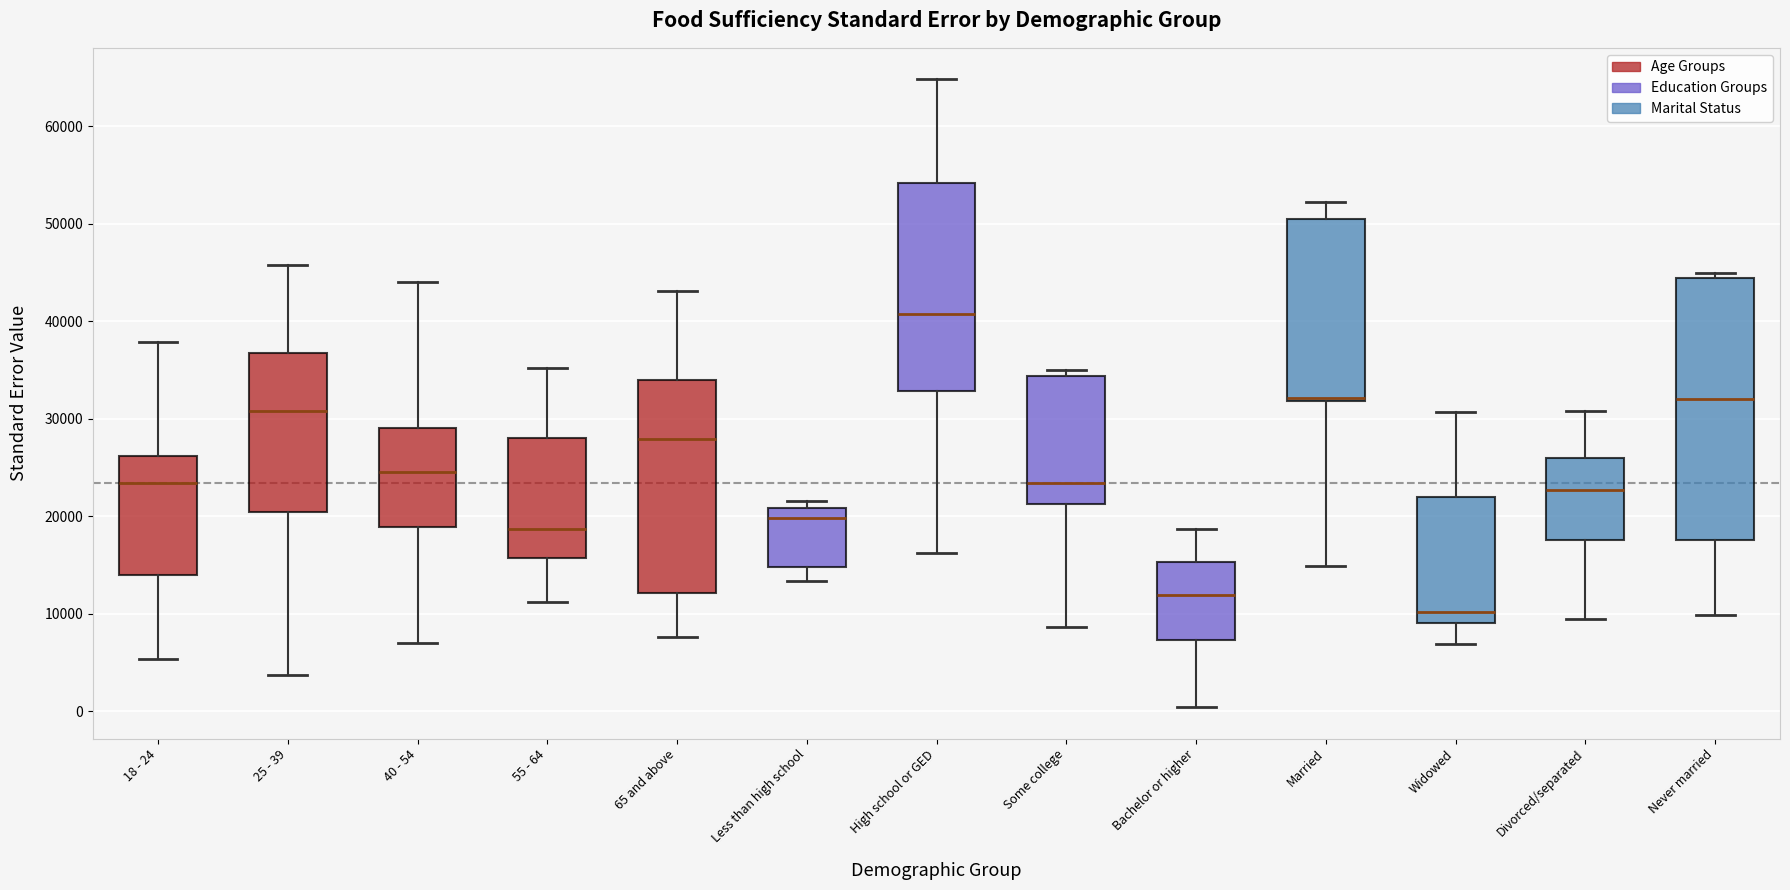

Reading left to right, read every box against the y-axis: the position of its median line, the range the box covers, and the ends of its whiskers. The values are not printed on the chart, so give them approximately, as read against the axis.

18 - 24: median 23000, box 14000 to 26000, whiskers 5000 to 38000
25 - 39: median 31000, box 20000 to 37000, whiskers 4000 to 46000
40 - 54: median 25000, box 19000 to 29000, whiskers 7000 to 44000
55 - 64: median 19000, box 16000 to 28000, whiskers 11000 to 35000
65 and above: median 28000, box 12000 to 34000, whiskers 8000 to 43000
Less than high school: median 20000, box 15000 to 21000, whiskers 13000 to 22000
High school or GED: median 41000, box 33000 to 54000, whiskers 16000 to 65000
Some college: median 23000, box 21000 to 34000, whiskers 9000 to 35000
Bachelor or higher: median 12000, box 7000 to 15000, whiskers 0 to 19000
Married: median 32000 (just above the box's lower edge), box 32000 to 50000, whiskers 15000 to 52000
Widowed: median 10000, box 9000 to 22000, whiskers 7000 to 31000
Divorced/separated: median 23000, box 18000 to 26000, whiskers 9000 to 31000
Never married: median 32000, box 18000 to 44000, whiskers 10000 to 45000